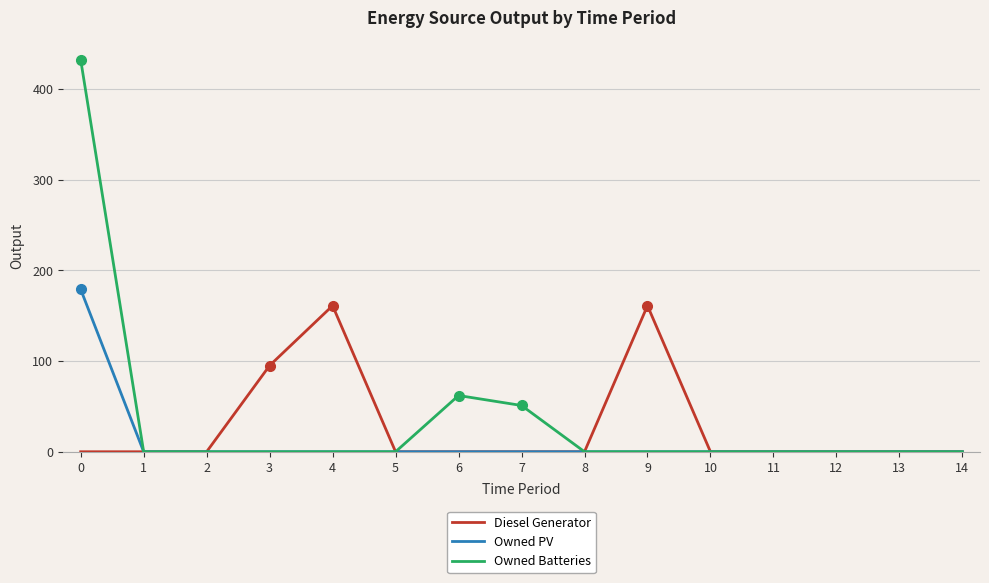

What is the sum of all Owned PV values?

179